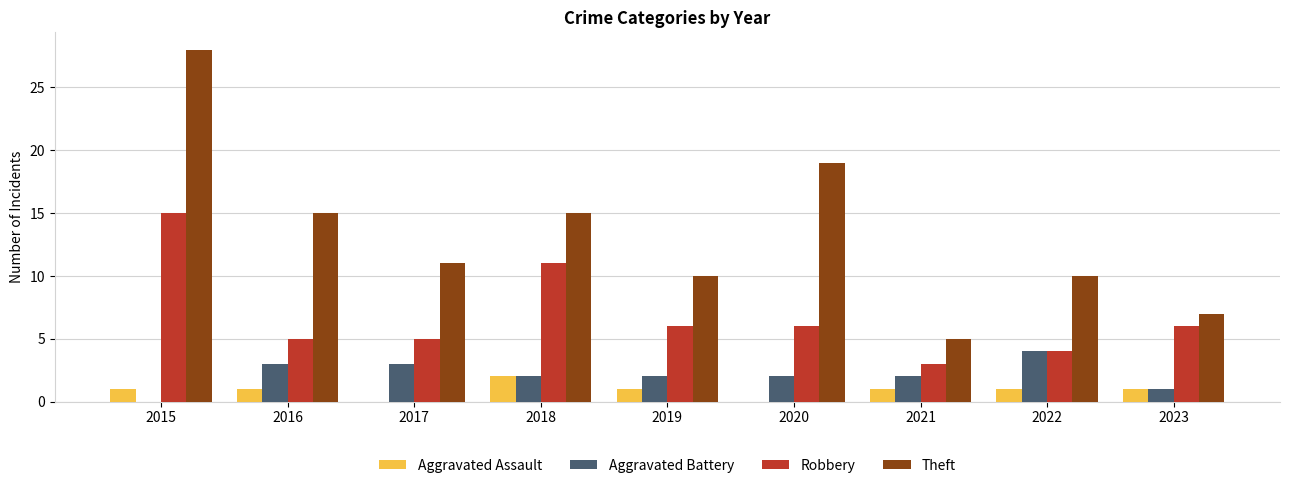

What is the sum of all Theft values?

120